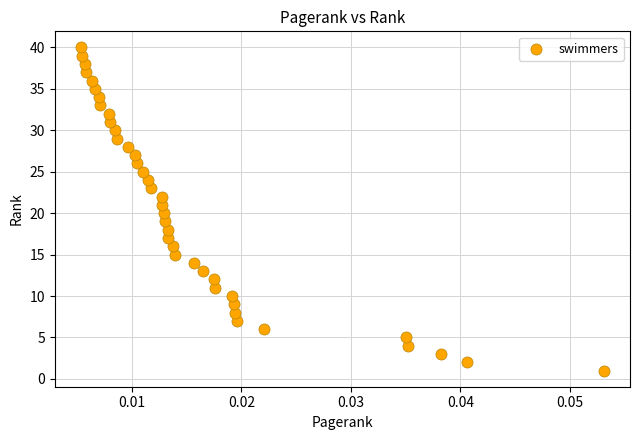

What is the range of Y values (max minus min)?

39